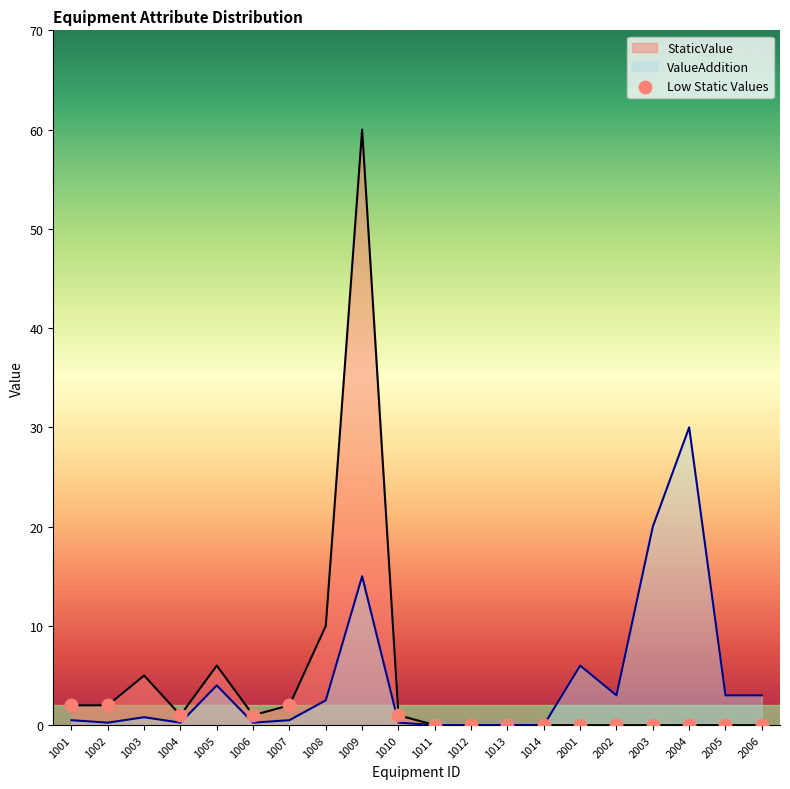

What are all the series names shown in the legend?

StaticValue, ValueAddition